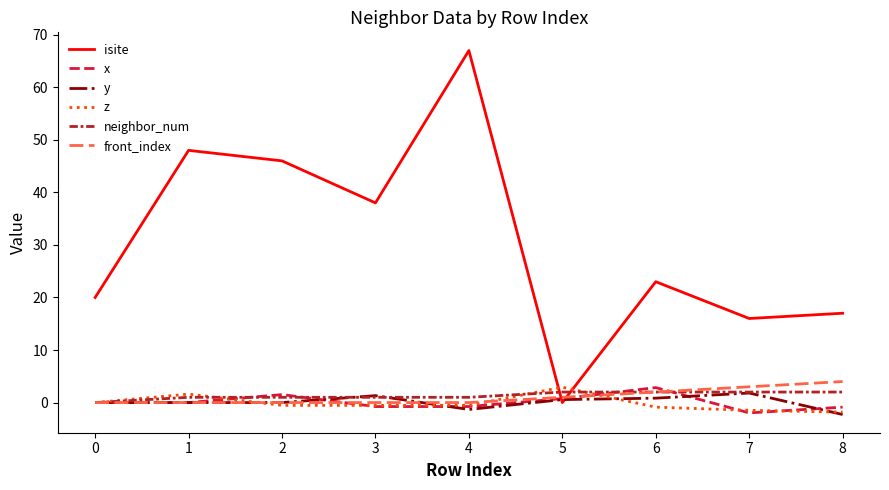

Is this an area chart (filled region under the line)?

No